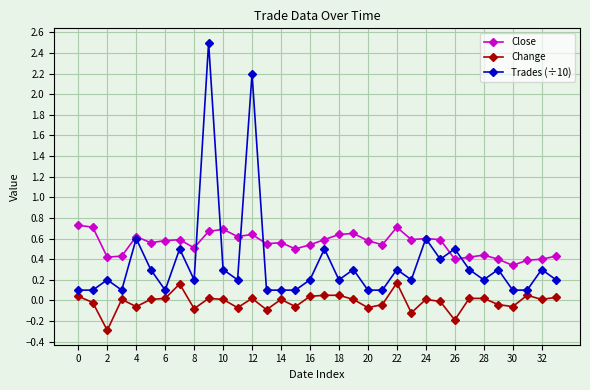

True or false: Close and Change cross at least once.

False